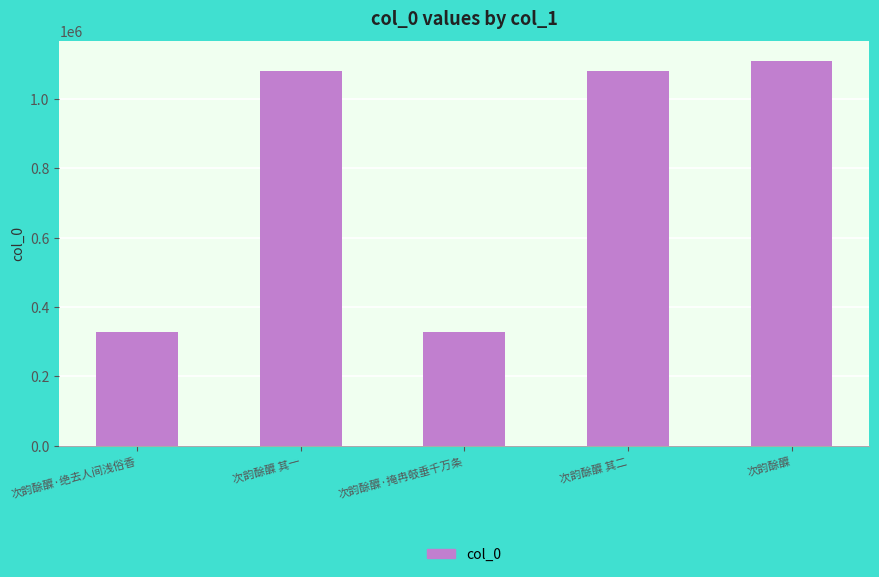

What is the difference between the maximum and second lowest values?

781034